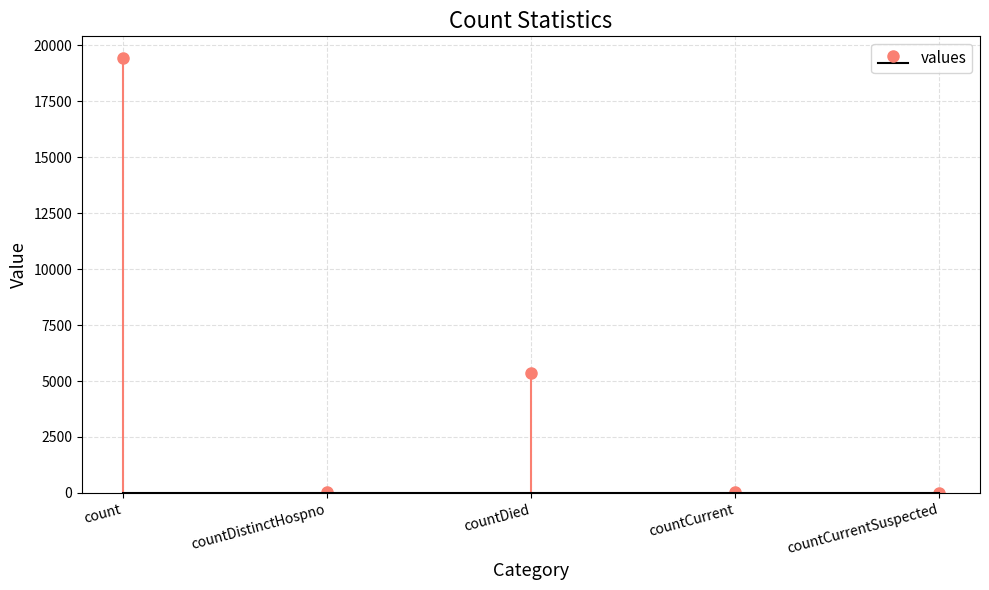

Does the chart contain any negative values?

No